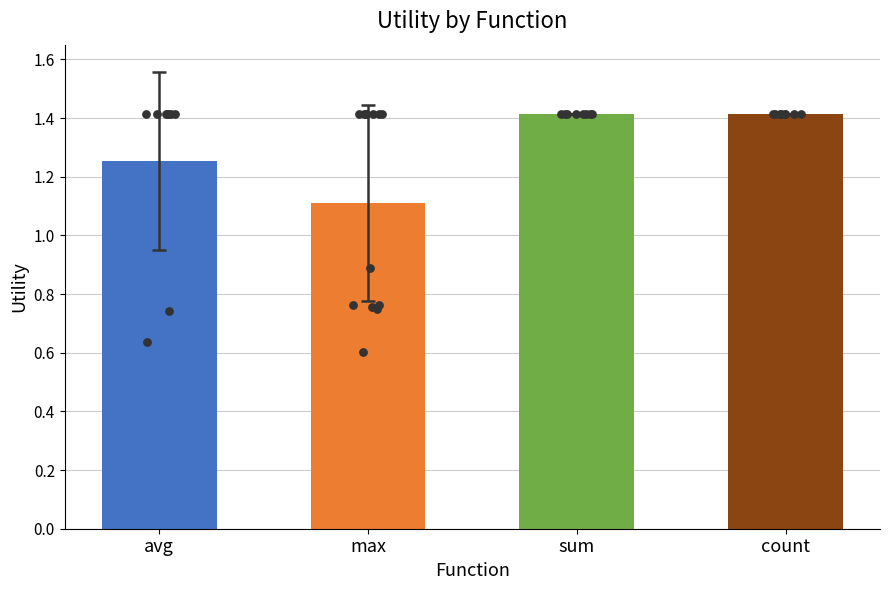

At which category is the sum across all series the highest?

sum